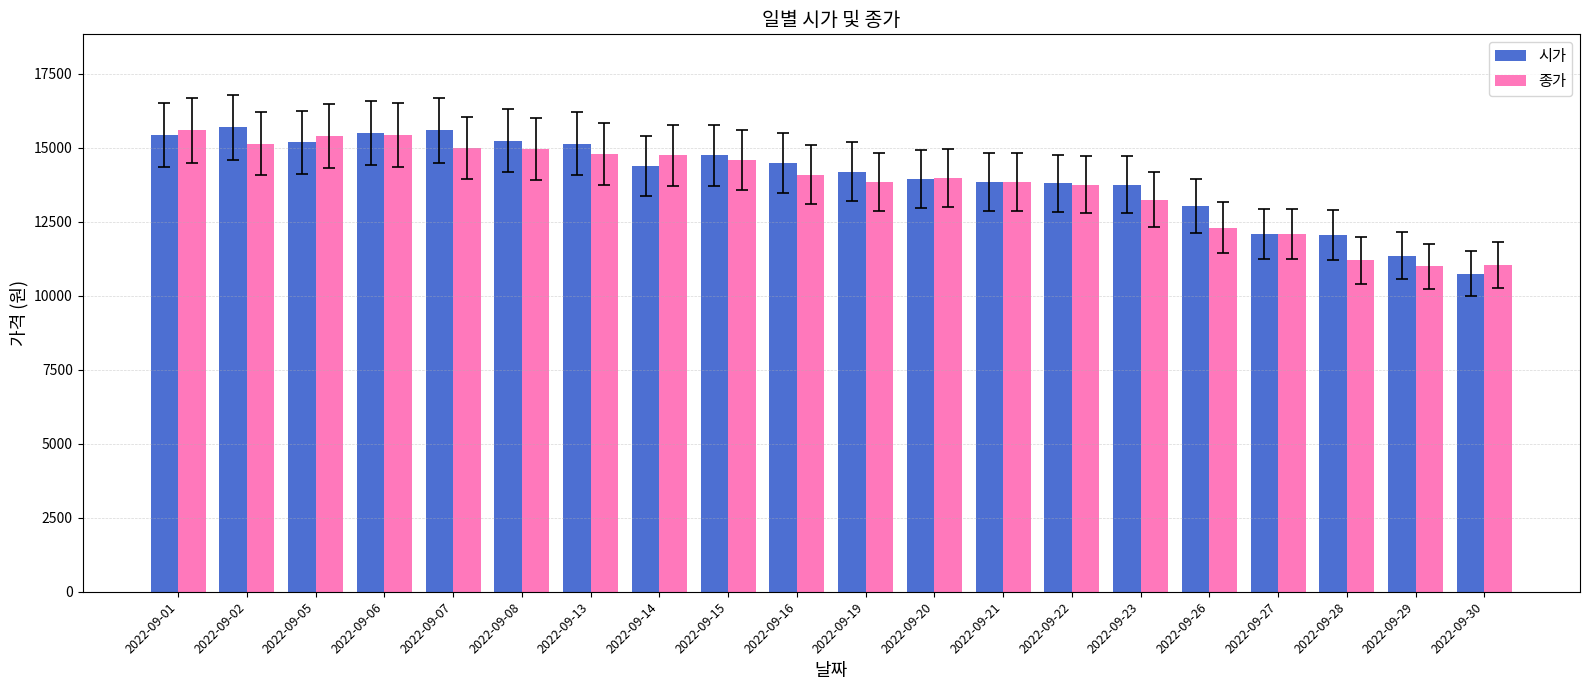

What is the sum of all 종가 values?

276150